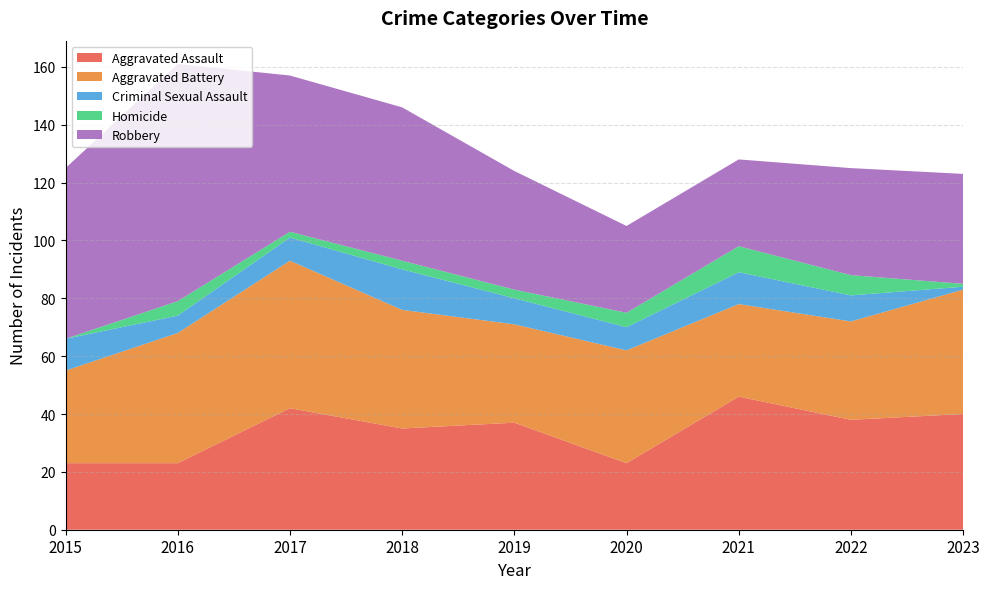

Reading left to right, transcribe all the data shown in this chart.

Aggravated Assault: 23	23	42	35	37	23	46	38	40
Aggravated Battery: 32	45	51	41	34	39	32	34	43
Criminal Sexual Assault: 11	6	8	14	9	8	11	9	1
Homicide: 0	5	2	3	3	5	9	7	1
Robbery: 59	82	54	53	41	30	30	37	38